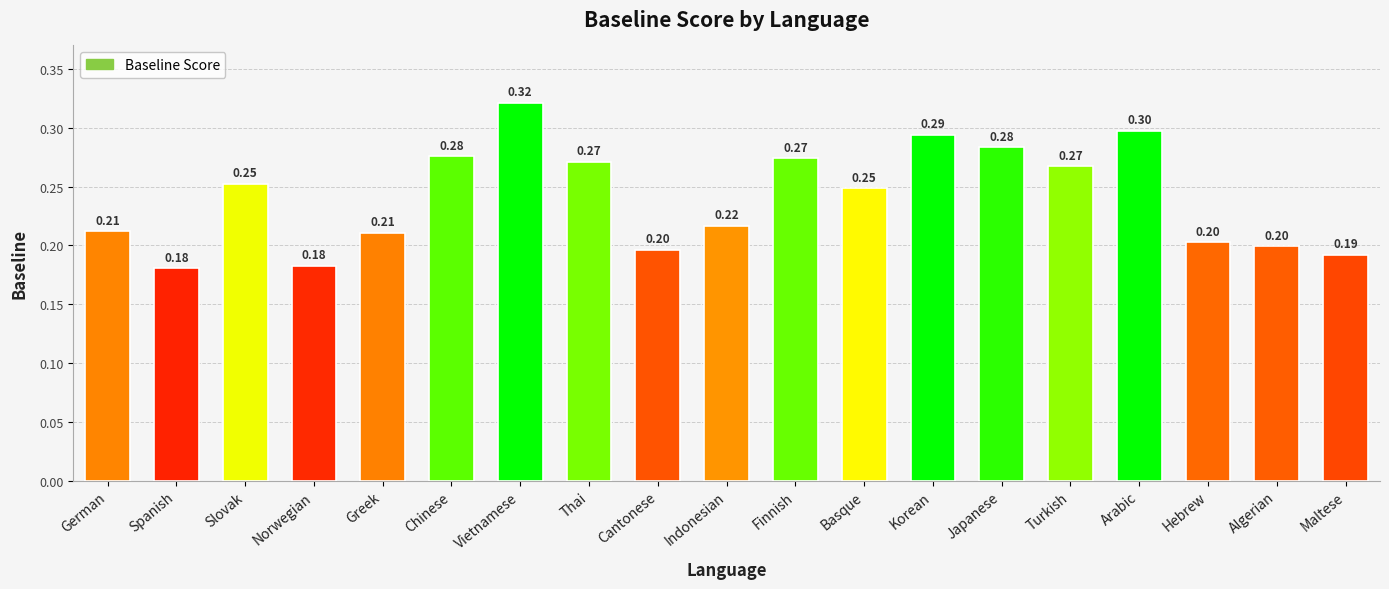

How many data points does each series have?

19